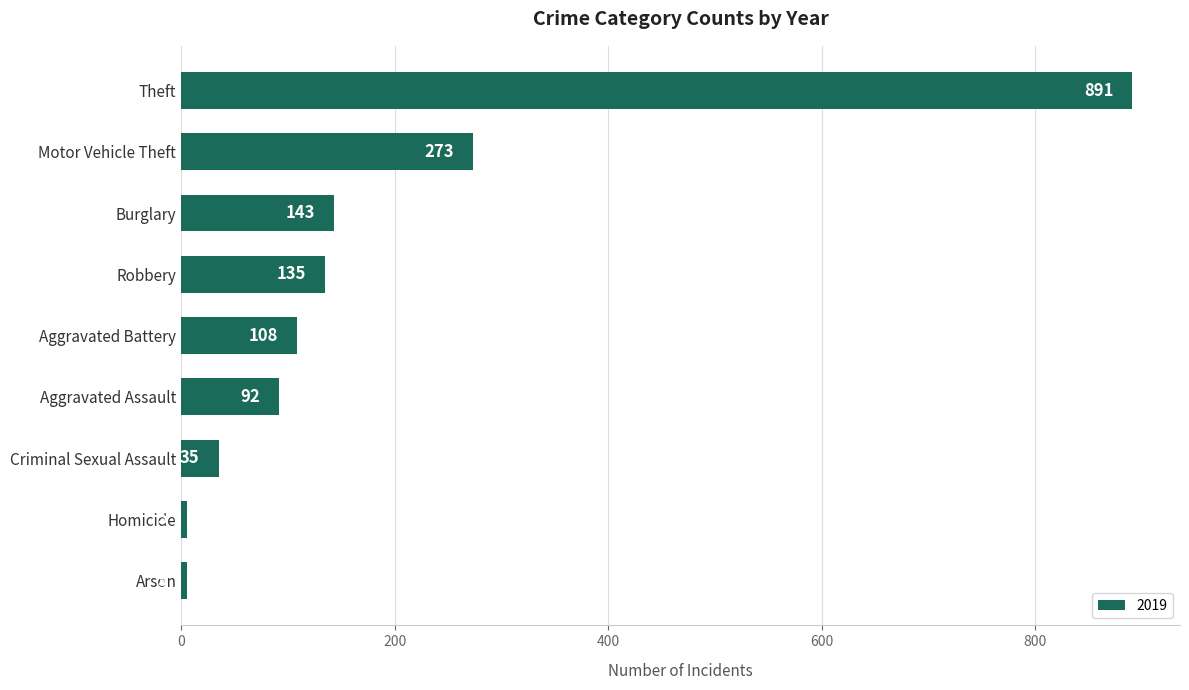

Reading top to bottom, transcribe all the data shown in this chart.

Theft=891	Motor Vehicle Theft=273	Burglary=143	Robbery=135	Aggravated Battery=108	Aggravated Assault=92	Criminal Sexual Assault=35	Homicide=5	Arson=5